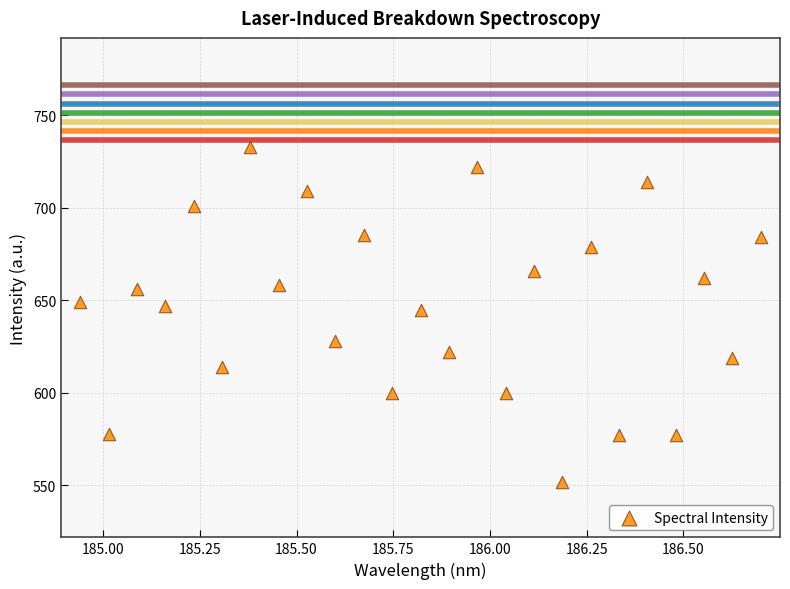

What is the range of Y values (max minus min)?

181